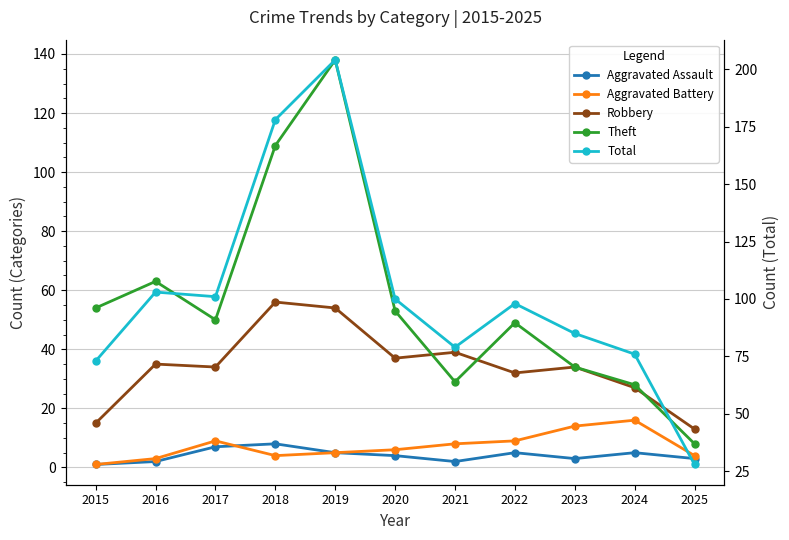

At which category does Aggravated Assault reach its first local peak?

2018